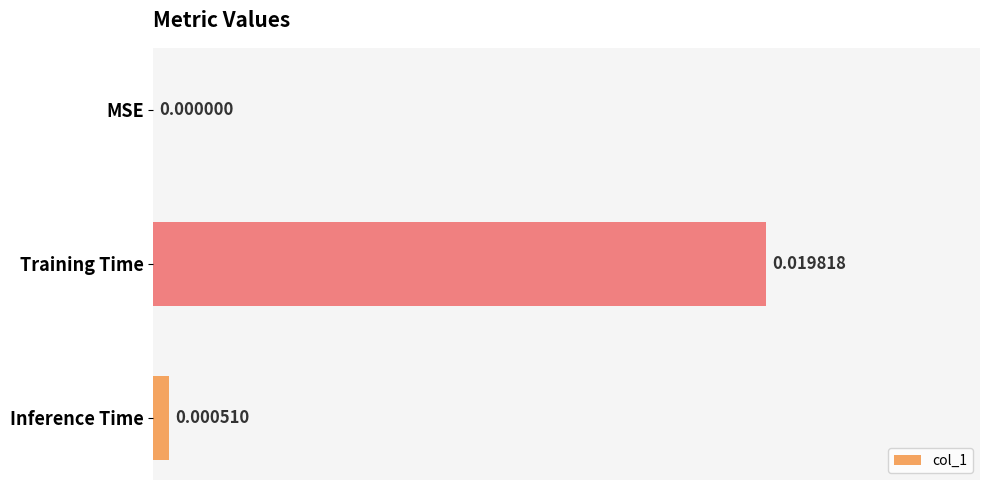

Between MSE and Inference Time, which is larger?

Inference Time